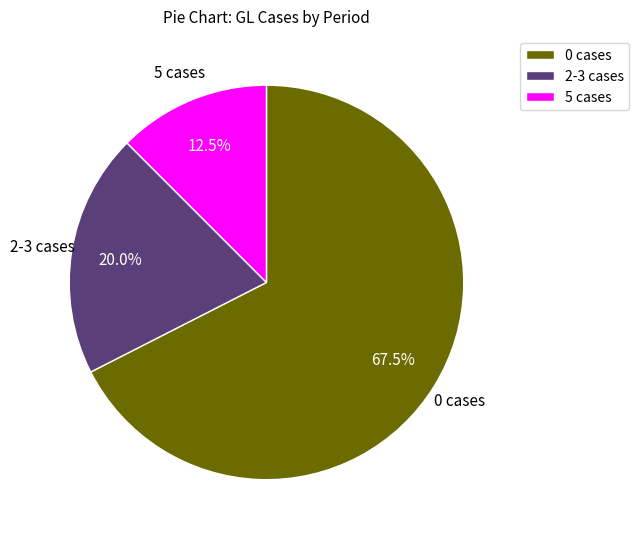

Which category has the biggest portion of the pie?

0 cases